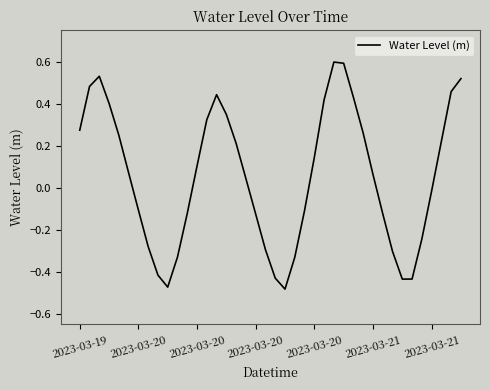

What is the maximum value shown in the chart?

0.6